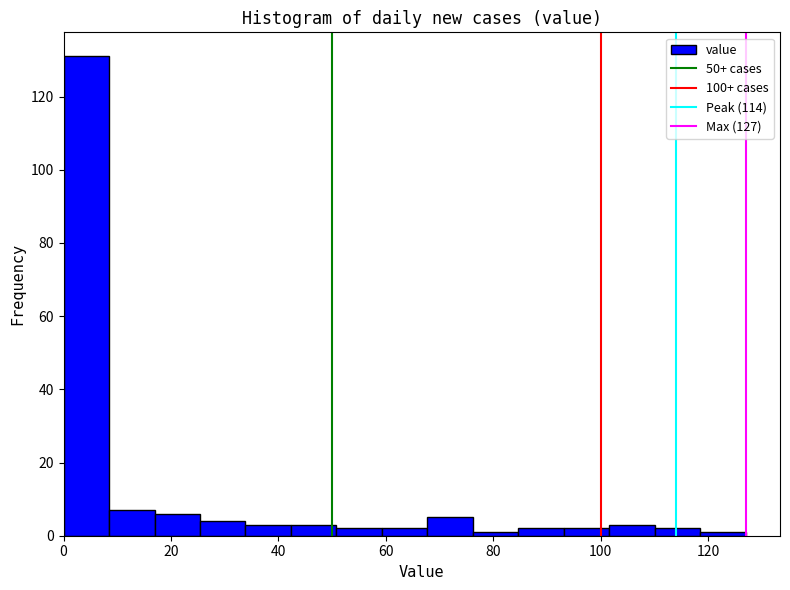

Reading left to right, list every bar in this chart as the range it spans on the x-axis followed by its height. Neither the bar edges nor the heights are printed on the chart, so give them approximately, as read against the axes.

0 to 8: 132
8 to 16: 8
16 to 26: 6
26 to 34: 4
34 to 42: 4
42 to 50: 4
50 to 60: 2
60 to 68: 2
68 to 76: 6
76 to 84: under 2
84 to 94: 2
94 to 102: 2
102 to 110: 4
110 to 118: 2
118 to 128: under 2